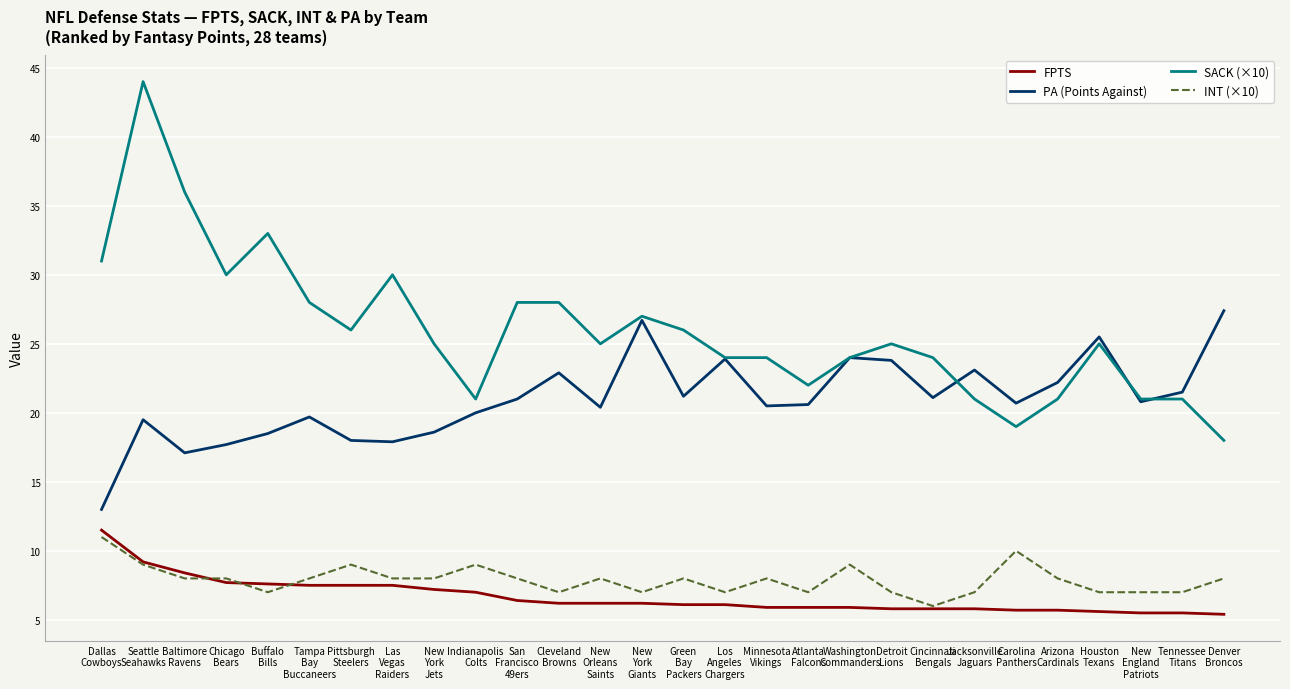

What is the difference between the maximum and minimum values in the INT (×10) series?

5.0